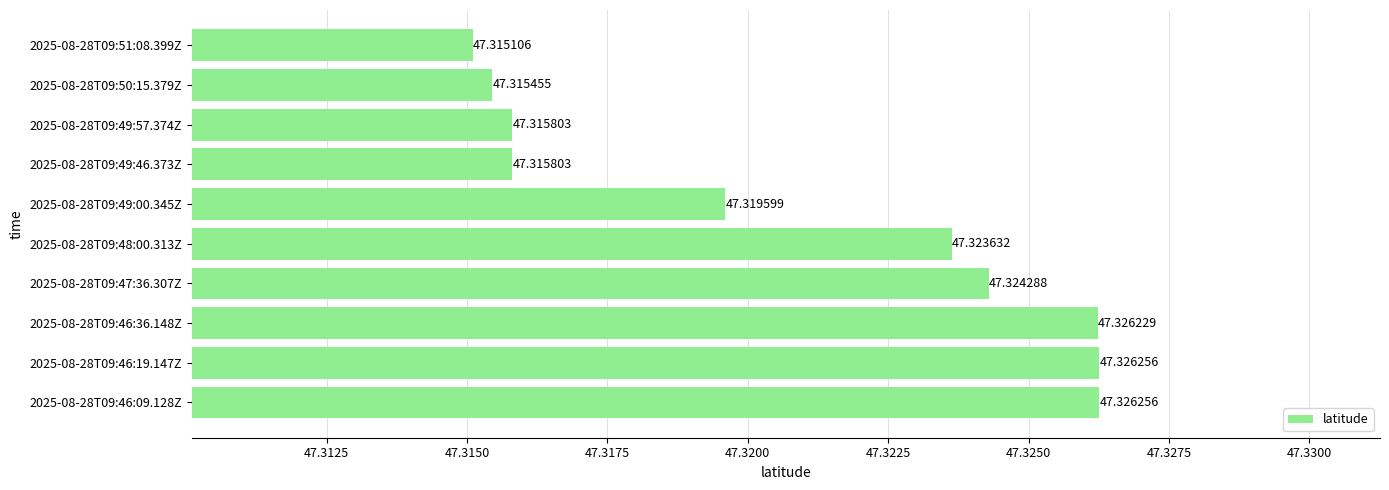

Between 2025-08-28T09:46:36.148Z and 2025-08-28T09:46:09.128Z, which is larger?

2025-08-28T09:46:09.128Z